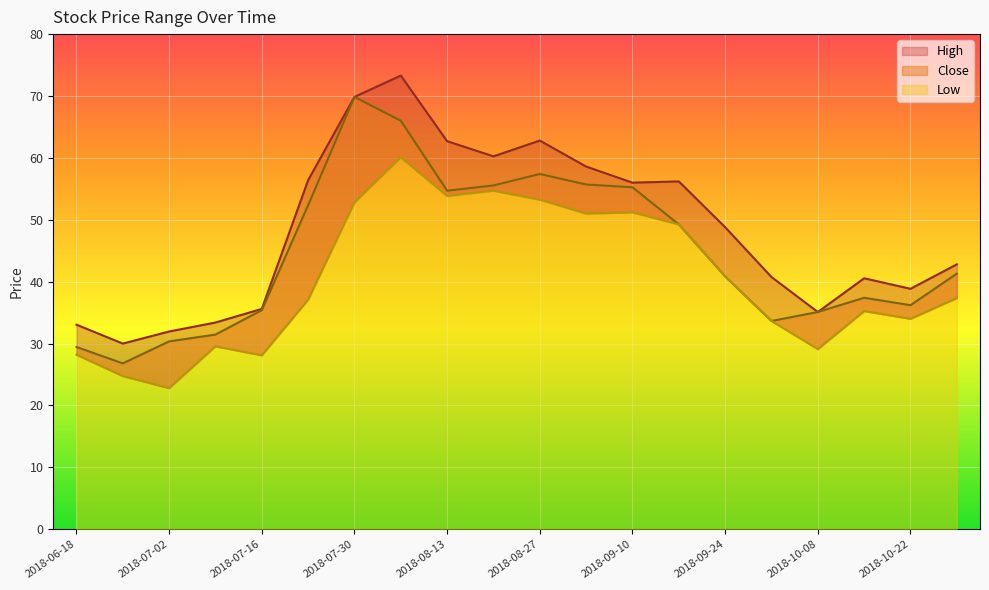

Reading left to right, what are all the values shown in this chart?

High: 2018-06-18=33.0	2018-06-25=30.0	2018-07-02=32.0	2018-07-09=33.4	2018-07-16=35.6	2018-07-23=56.4	2018-07-30=69.8	2018-08-06=73.3	2018-08-13=62.7	2018-08-20=60.2	2018-08-27=62.8	2018-09-03=58.6	2018-09-10=56.0	2018-09-17=56.2	2018-09-24=48.8	2018-10-01=40.8	2018-10-08=35.1	2018-10-15=40.5	2018-10-22=38.8	2018-10-29=42.8
Close: 2018-06-18=29.5	2018-06-25=26.8	2018-07-02=30.4	2018-07-09=31.5	2018-07-16=35.4	2018-07-23=52.3	2018-07-30=69.8	2018-08-06=66.0	2018-08-13=54.7	2018-08-20=55.5	2018-08-27=57.4	2018-09-03=55.7	2018-09-10=55.2	2018-09-17=49.2	2018-09-24=40.8	2018-10-01=33.7	2018-10-08=35.1	2018-10-15=37.4	2018-10-22=36.2	2018-10-29=41.3
Low: 2018-06-18=28.2	2018-06-25=24.8	2018-07-02=22.8	2018-07-09=29.5	2018-07-16=28.1	2018-07-23=37.1	2018-07-30=52.8	2018-08-06=60.1	2018-08-13=53.8	2018-08-20=54.7	2018-08-27=53.2	2018-09-03=51.0	2018-09-10=51.2	2018-09-17=49.2	2018-09-24=40.8	2018-10-01=33.7	2018-10-08=29.1	2018-10-15=35.2	2018-10-22=34.0	2018-10-29=37.3